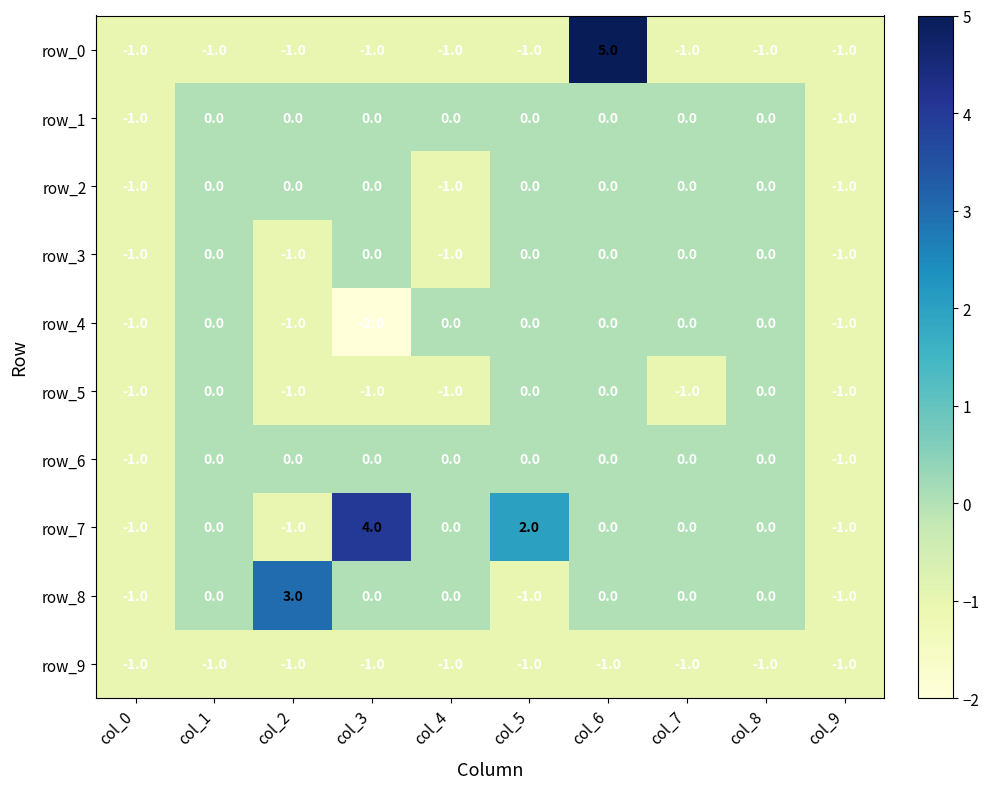

How many categories are shown in the chart?

10